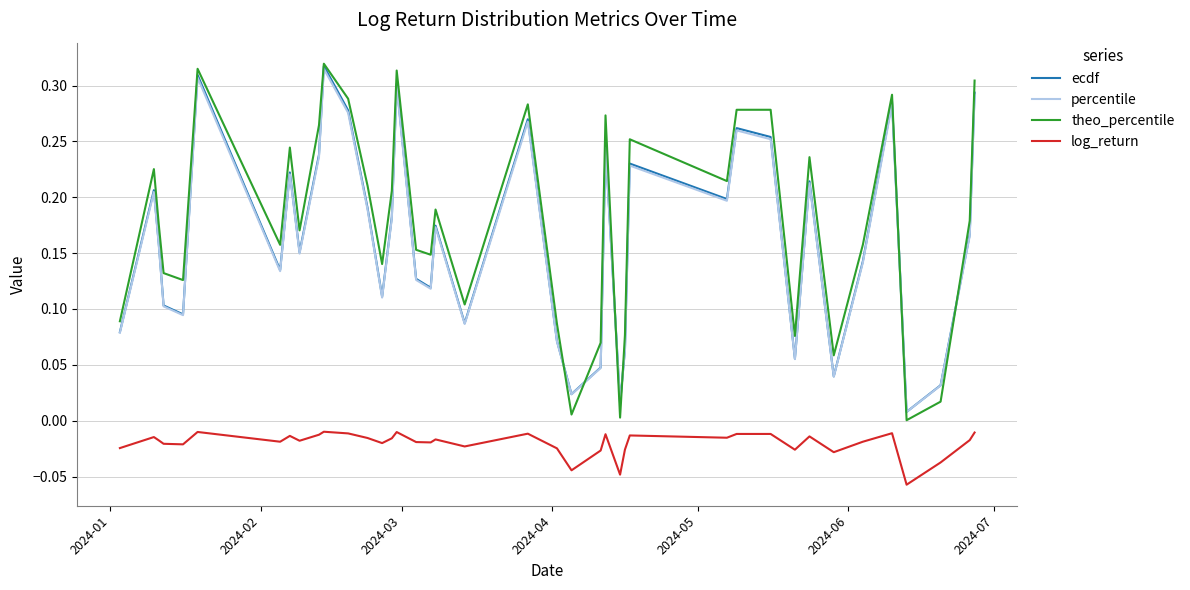

True or false: ecdf and log_return intersect in this chart.

False